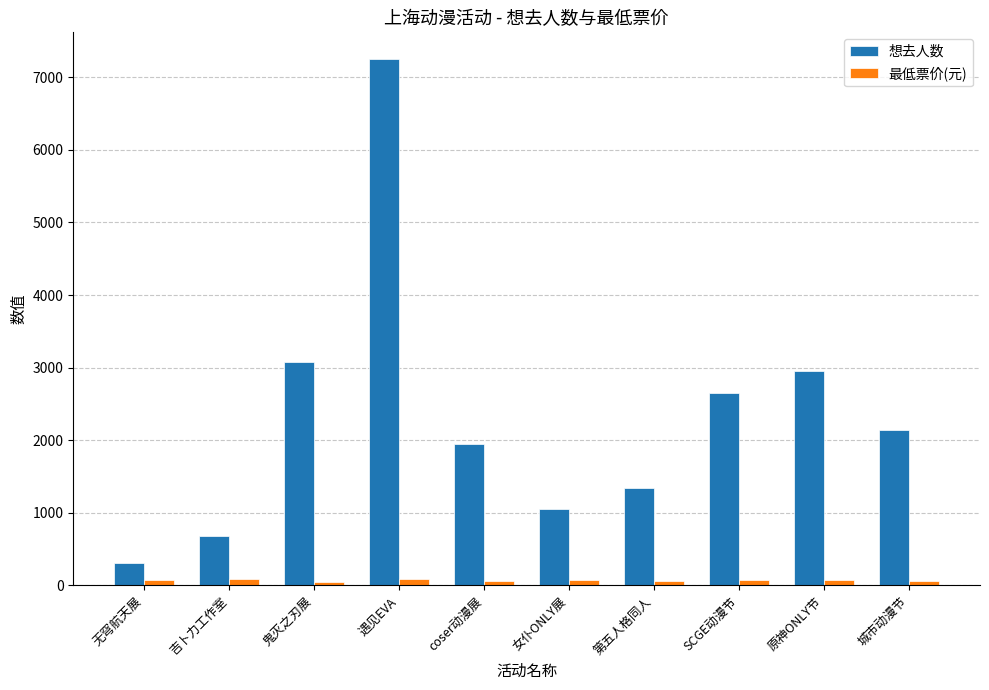

Which series has the widest spread of values?

想去人数